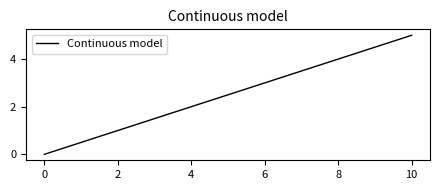

What is the greatest value displayed?

5.0